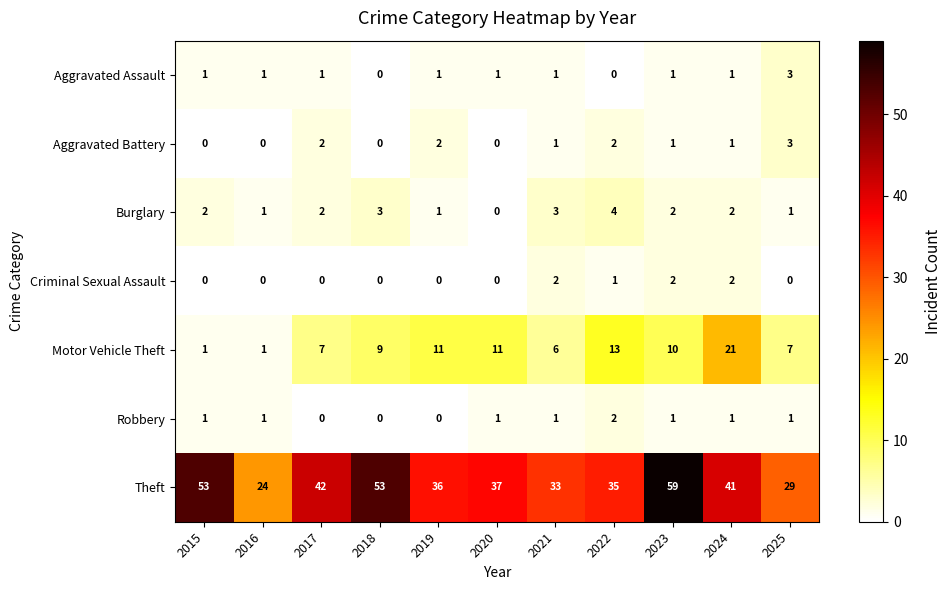

What is the difference between the maximum and minimum values in the Aggravated Battery series?

3